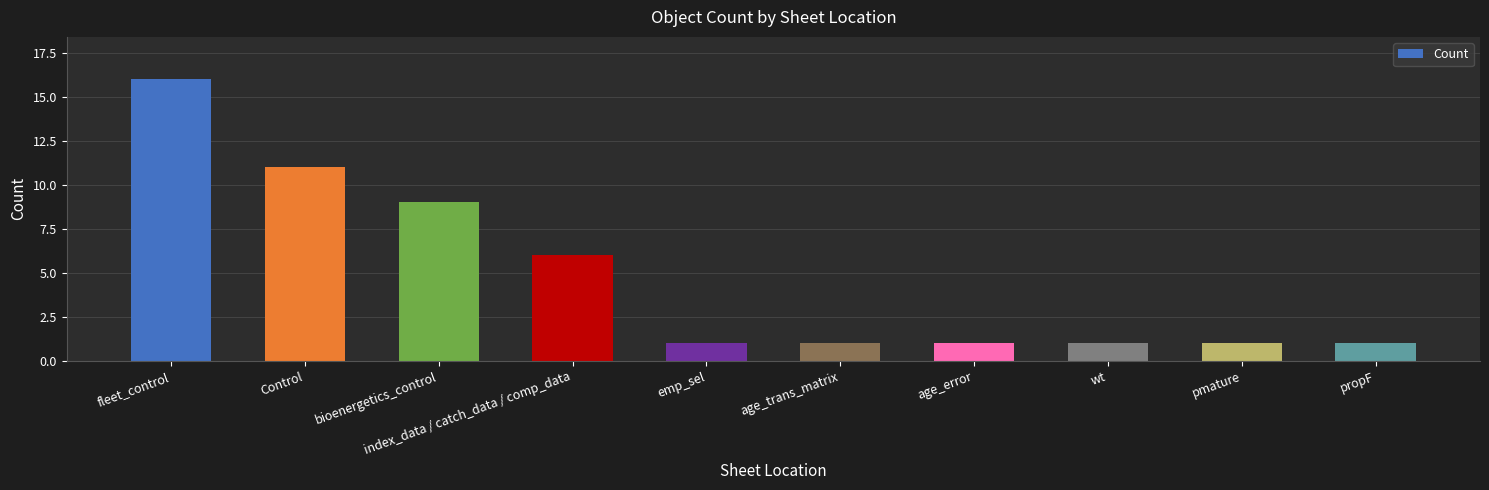

Read the value at fleet_control.

16